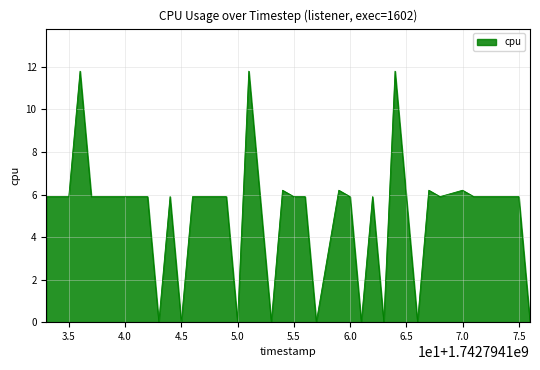

What is the maximum value shown in the chart?

11.8